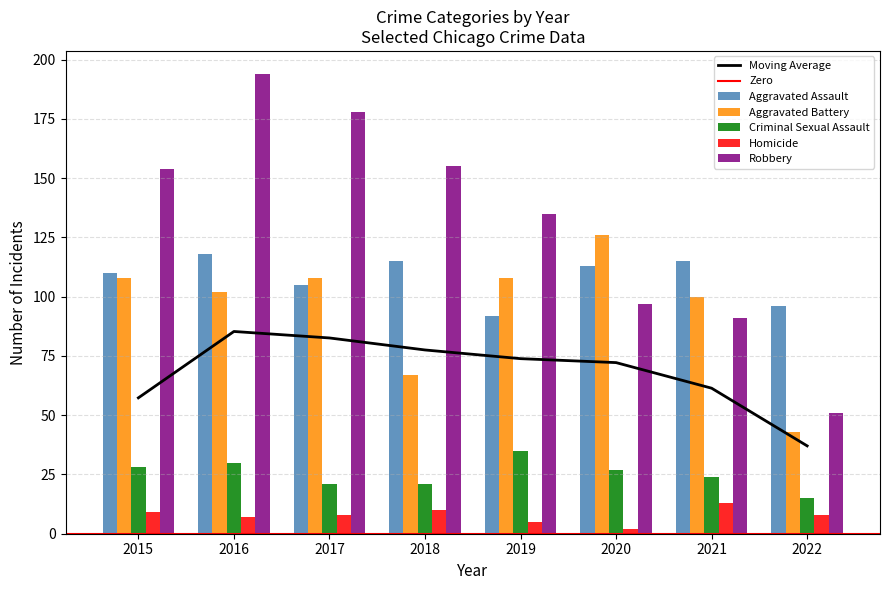

What is the total value across all series at 2022?

213